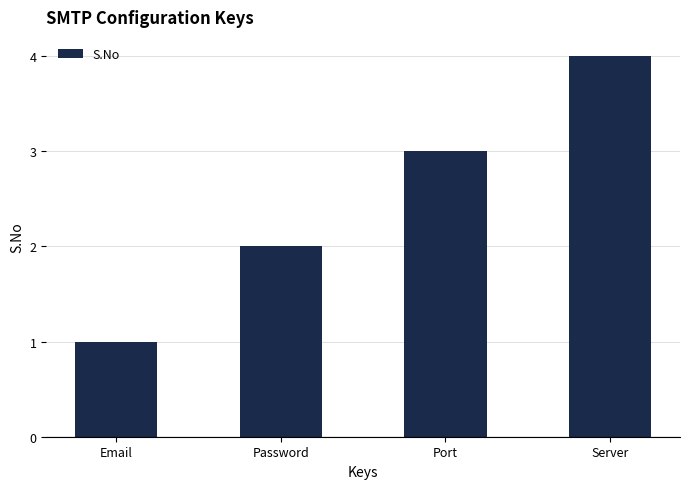

What is the ratio of the value at Password to the value at Port?

0.7